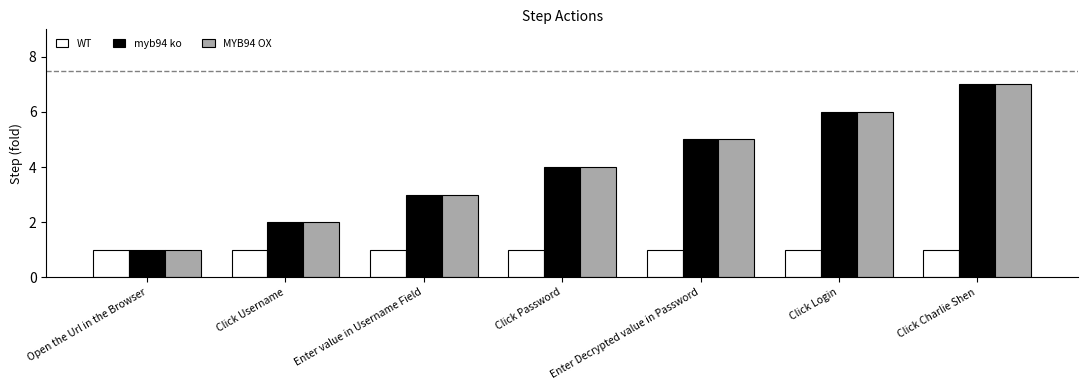

Are the bars horizontal?

No